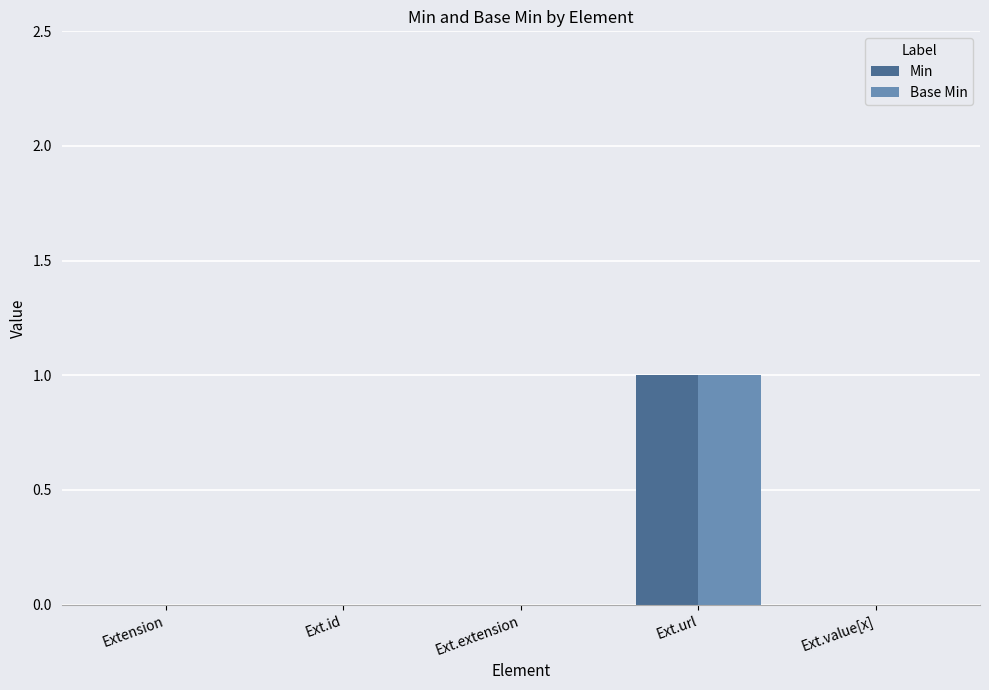

At which category does the chart reach its peak across all series?

Ext.url